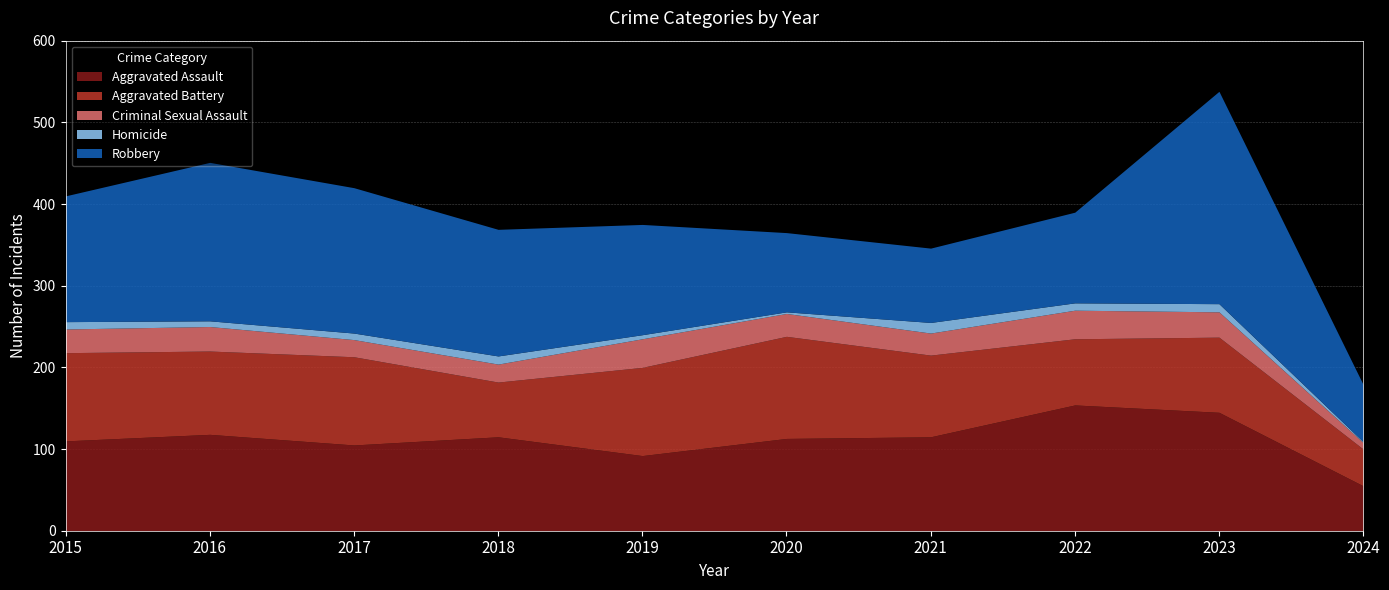

What is the difference between the maximum and second lowest values in the Criminal Sexual Assault series?

14